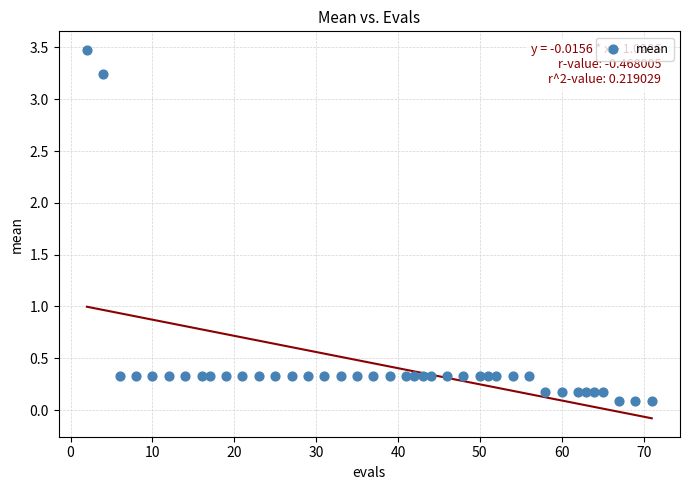

What is the range of Y values (max minus min)?

3.4